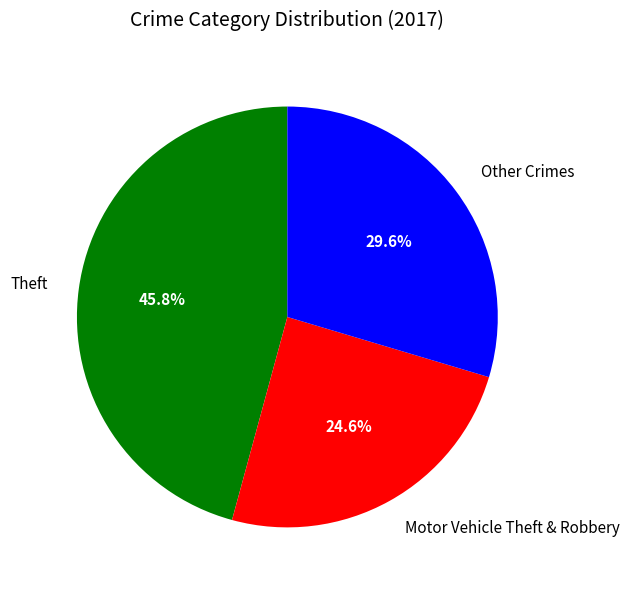

What is the smallest slice in the pie chart?

Motor Vehicle Theft & Robbery